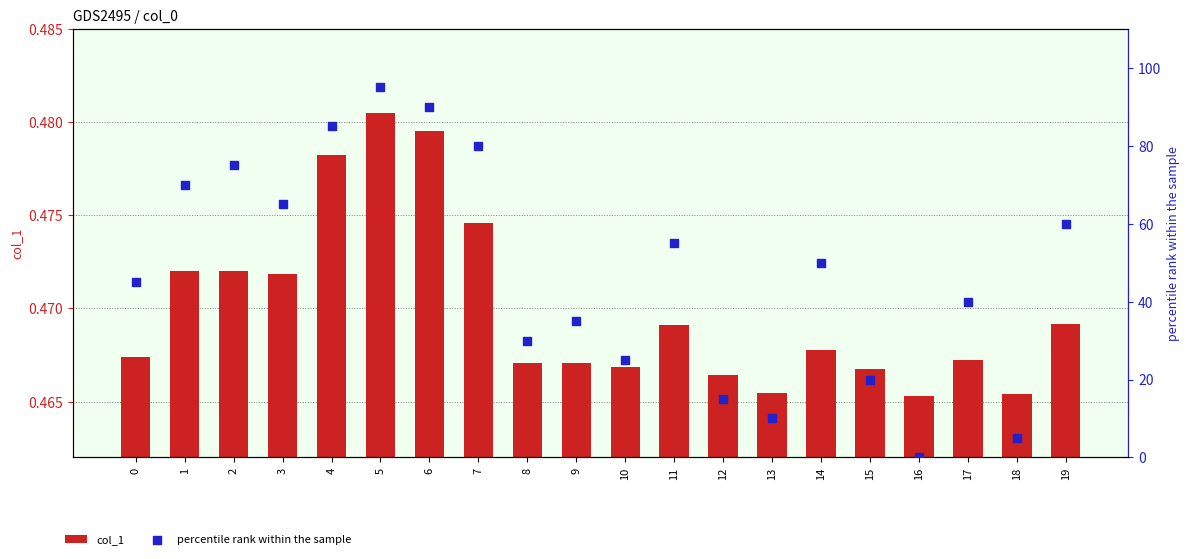

Is the value of col_1 at 10 greater than the value of percentile rank within the sample at 8?

No